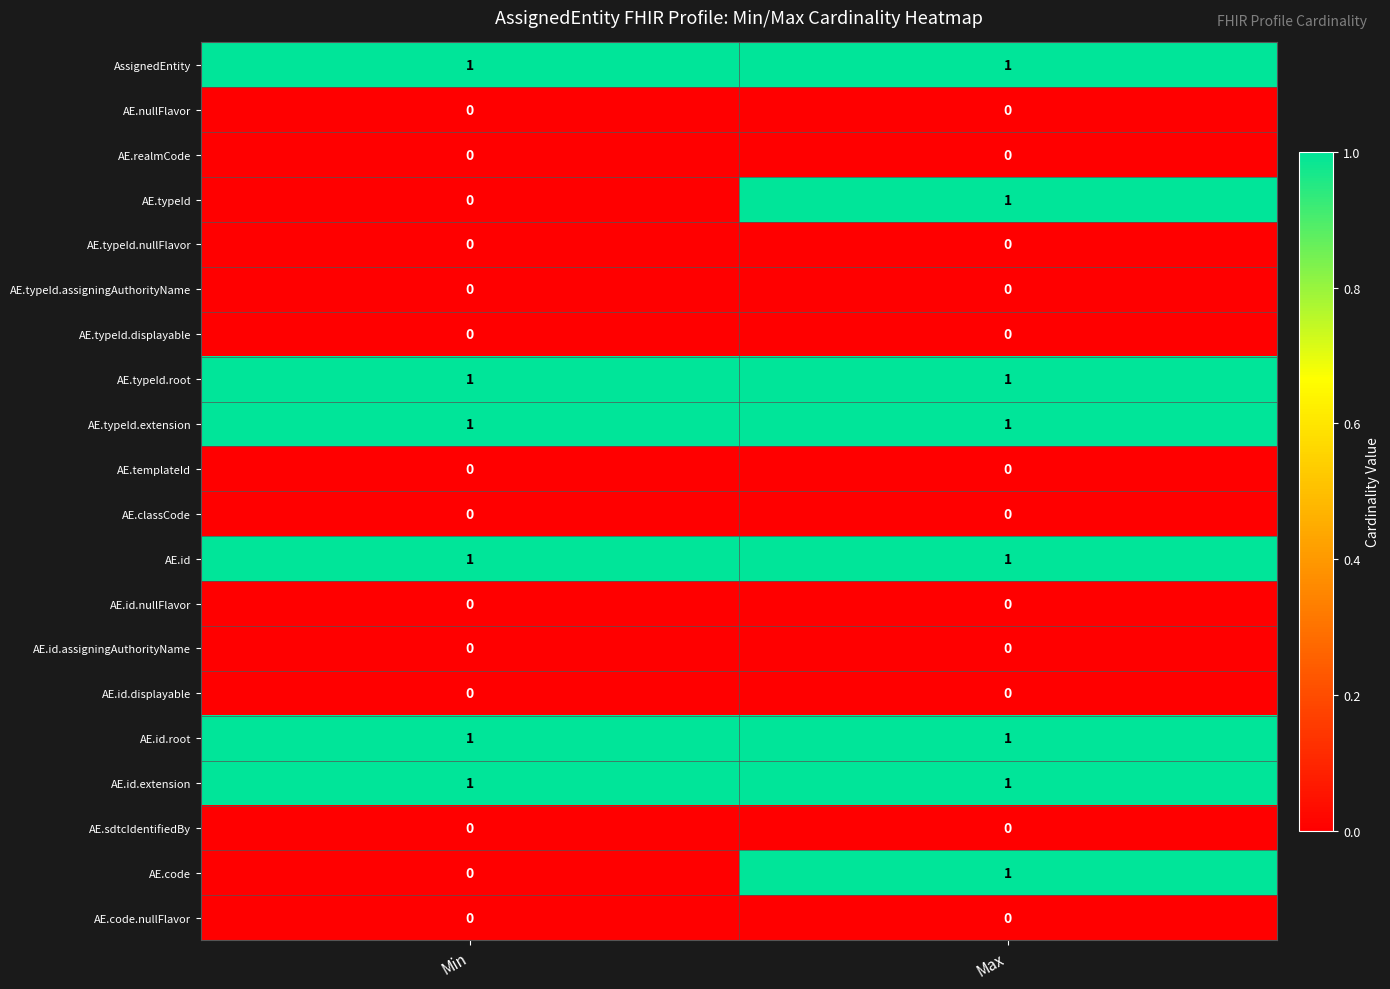

The value of AE.classCode at Min is 0. True or false?

True